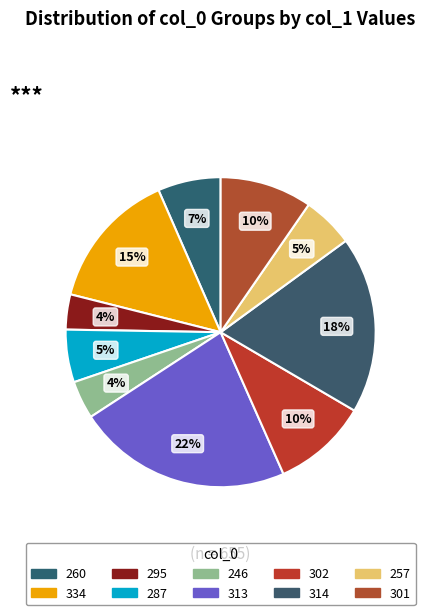

Which slice is the largest?

313